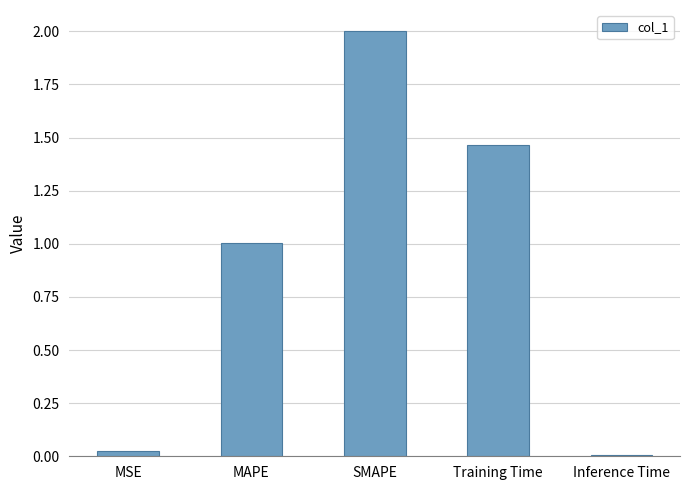

True or false: the data shows 0.0 at MSE.

True